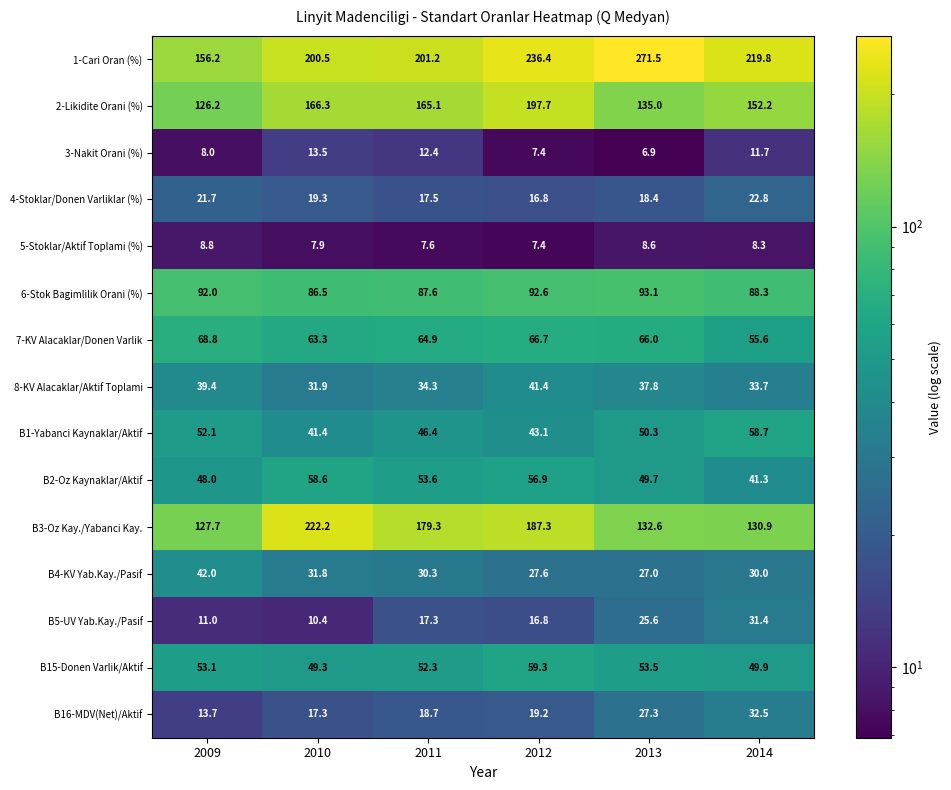

Is it true that 2-Likidite Orani (%) equals 135.0 at 2013?

True